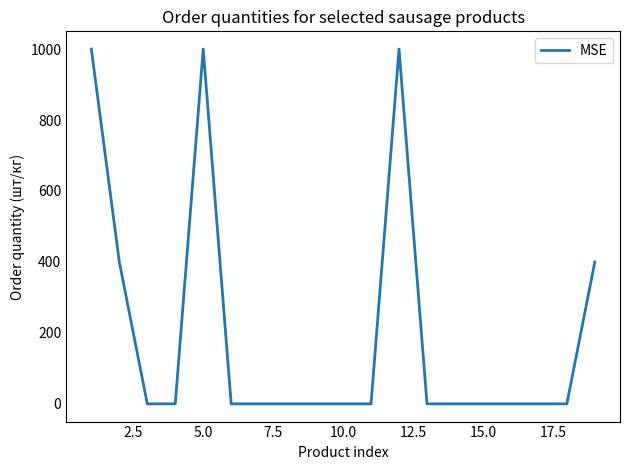

What is the maximum value shown in the chart?

1000